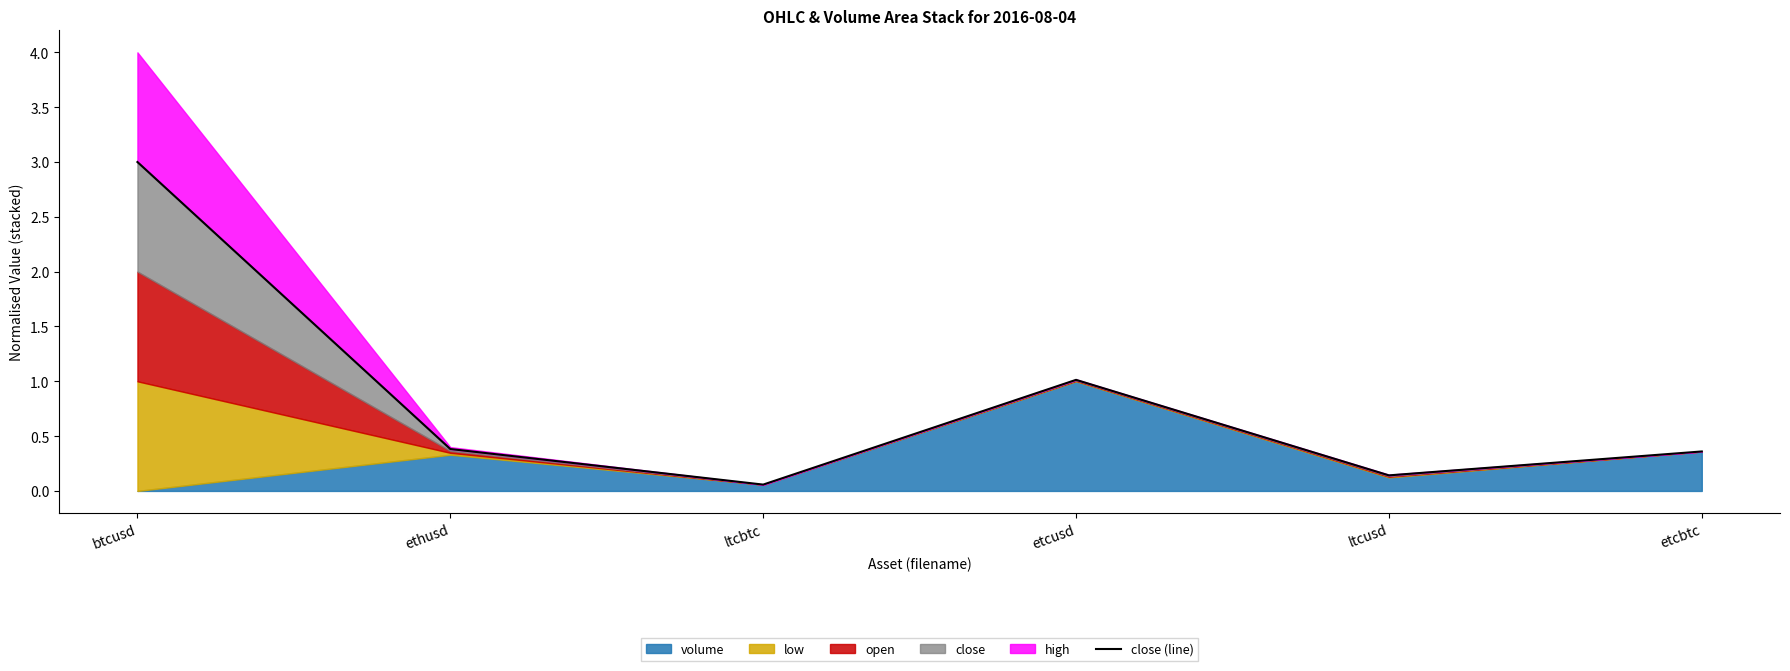

Which has a higher value, ltcbtc or ltcusd?

ltcusd